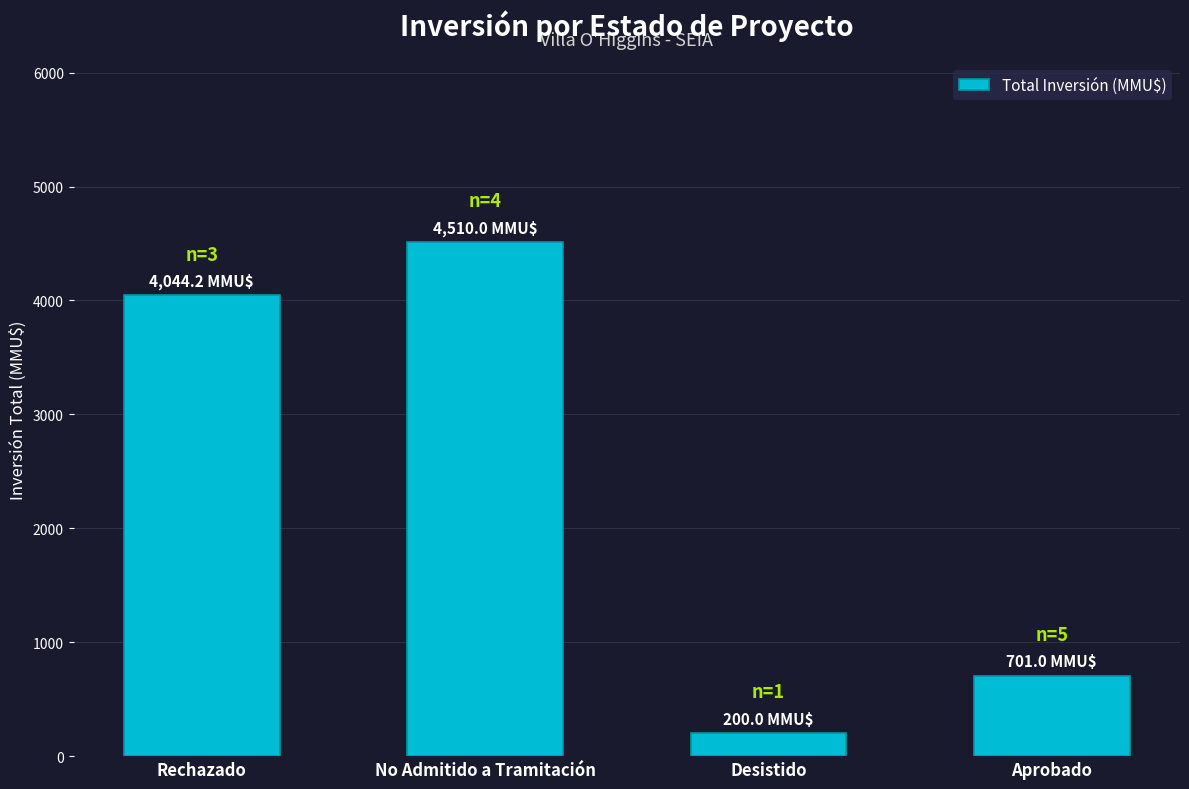

List the labels in order of value, smallest first.

Desistido, Aprobado, Rechazado, No Admitido a Tramitación